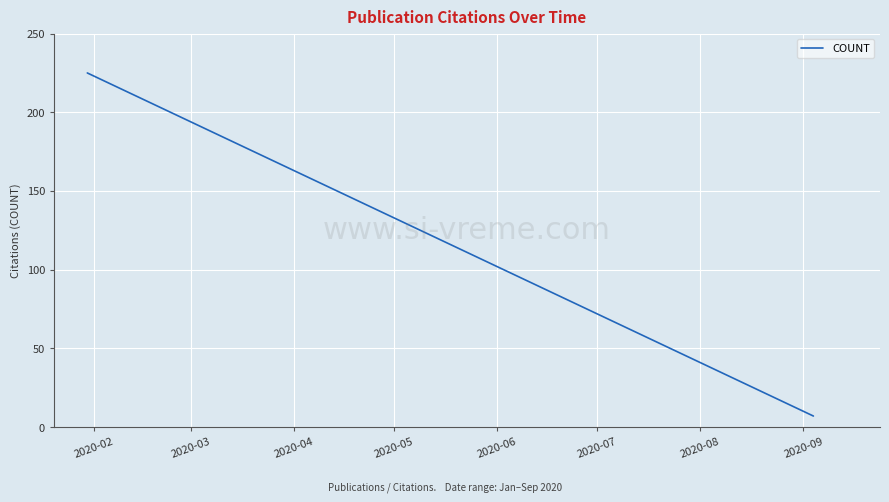

What is the difference between the maximum and minimum values?

218